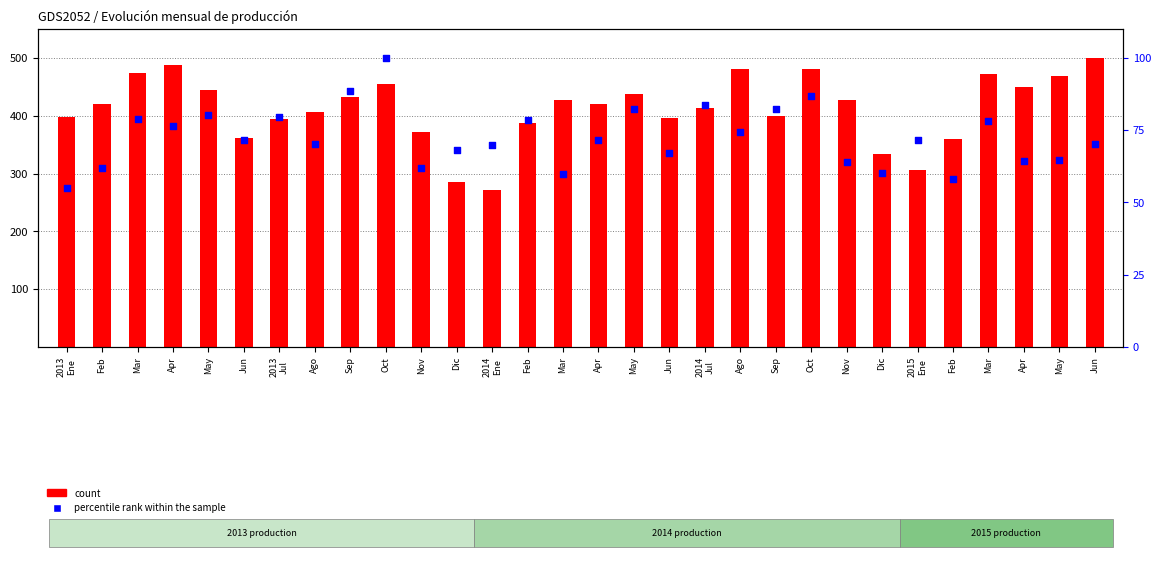

Which series contains the lowest Y value?

percentile rank within the sample